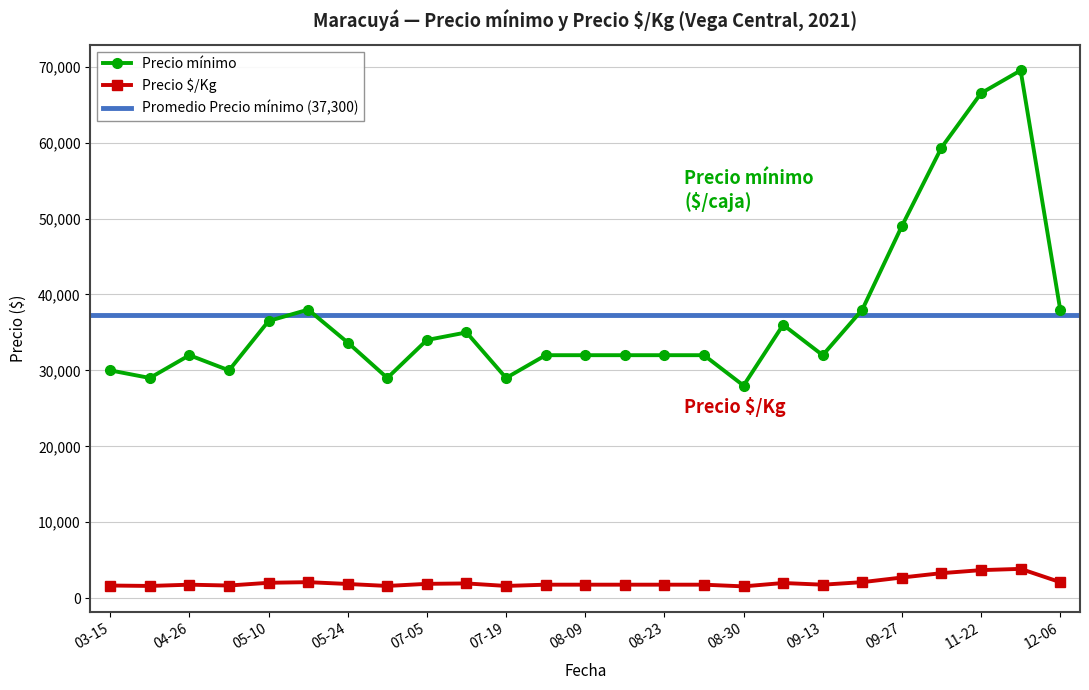

Is the value of Precio mínimo at 07-05 greater than the value of Precio $/Kg at 07-19?

Yes